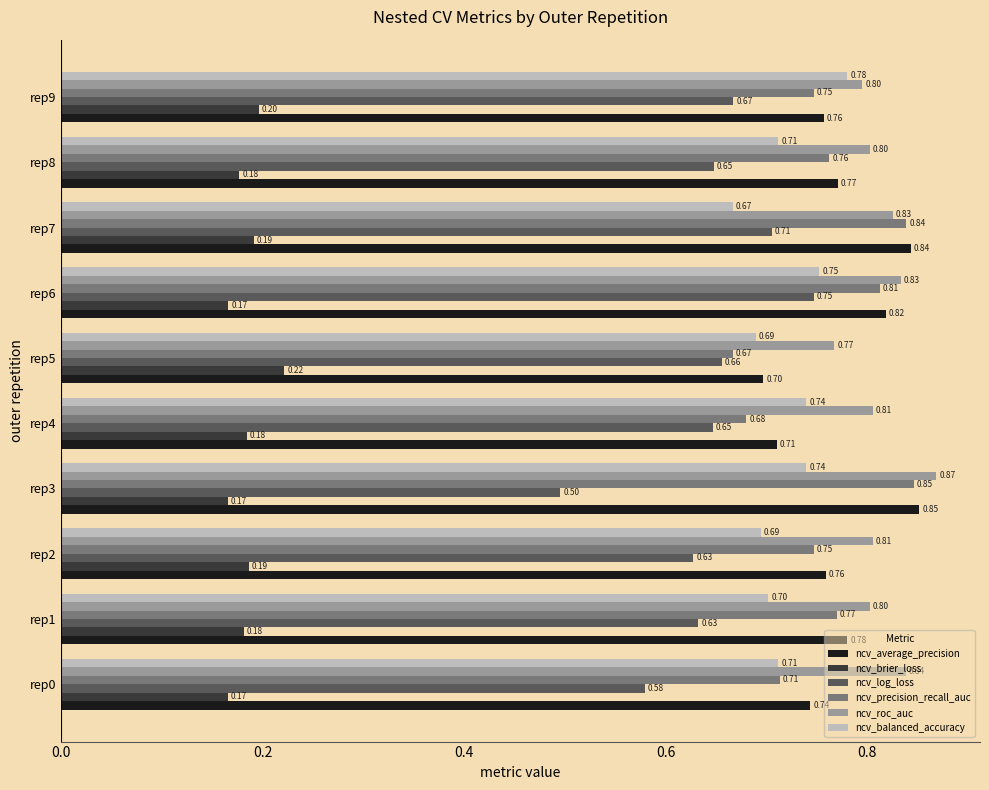

Which series has the largest total across all categories?

ncv_roc_auc